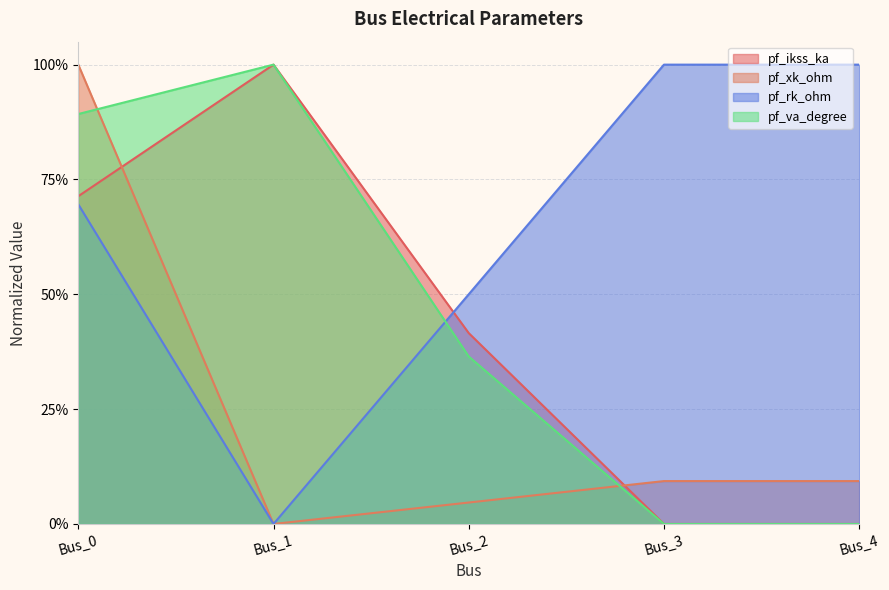

Where is the first local maximum for pf_ikss_ka?

Bus_1